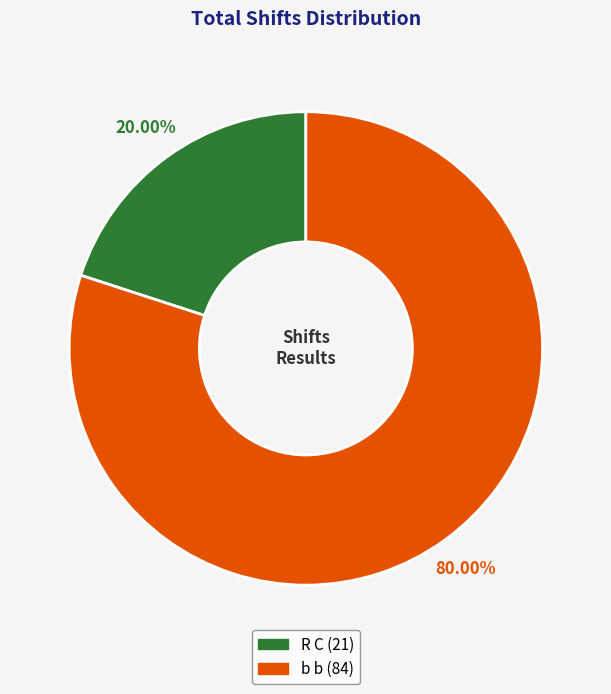

Count the number of slices in the pie.

2